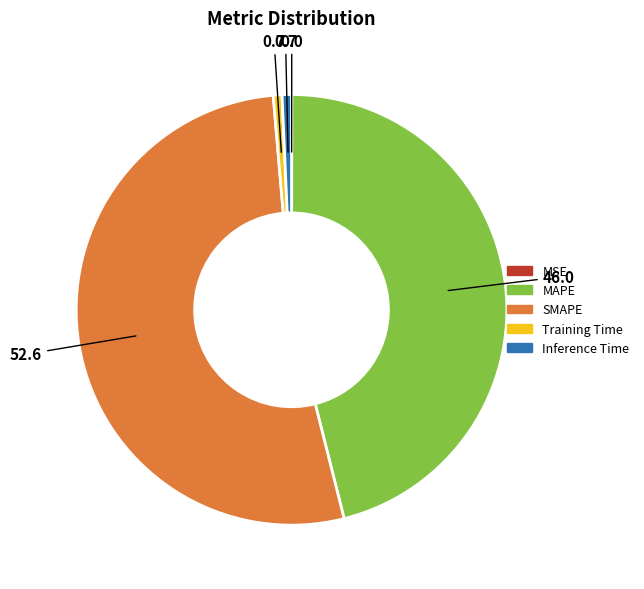

Does any single category account for the majority?

Yes